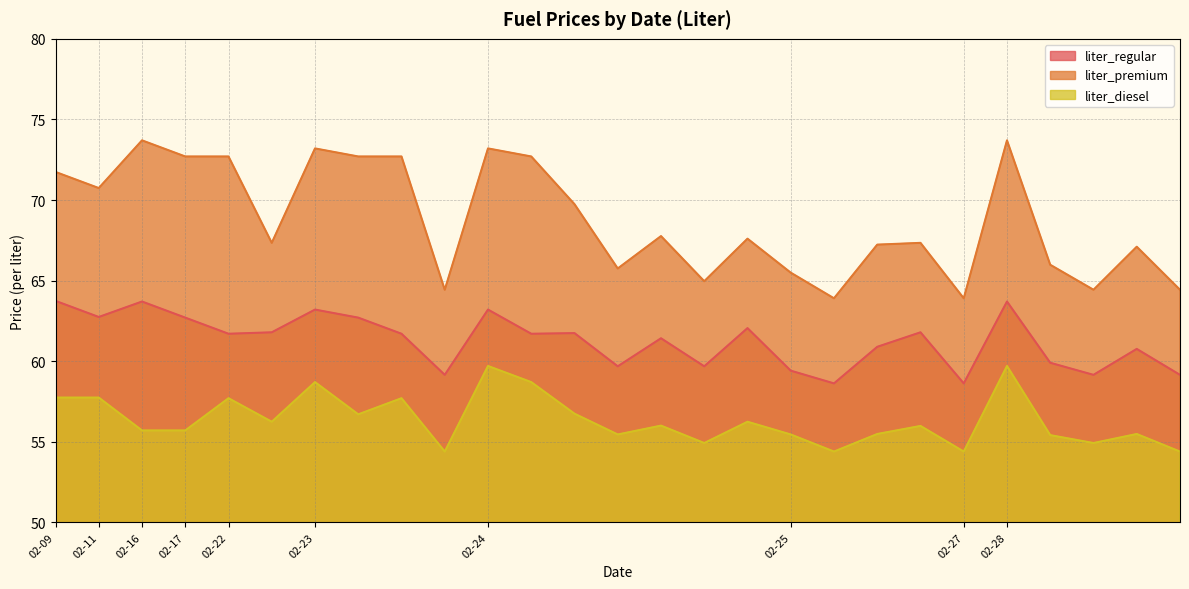

What is the difference between the highest and lowest values at 2017-02-27?

9.5